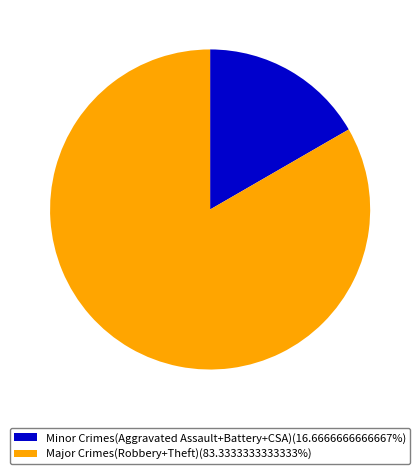

How many slices are in this pie chart?

2